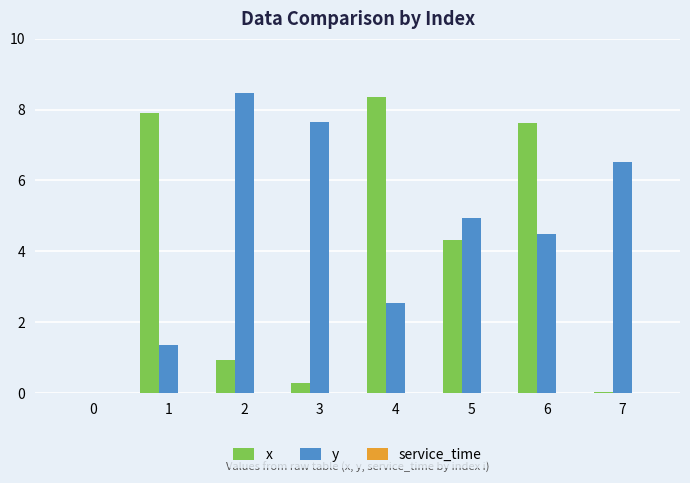

What is the difference between the x values at 1 and 3?

7.6